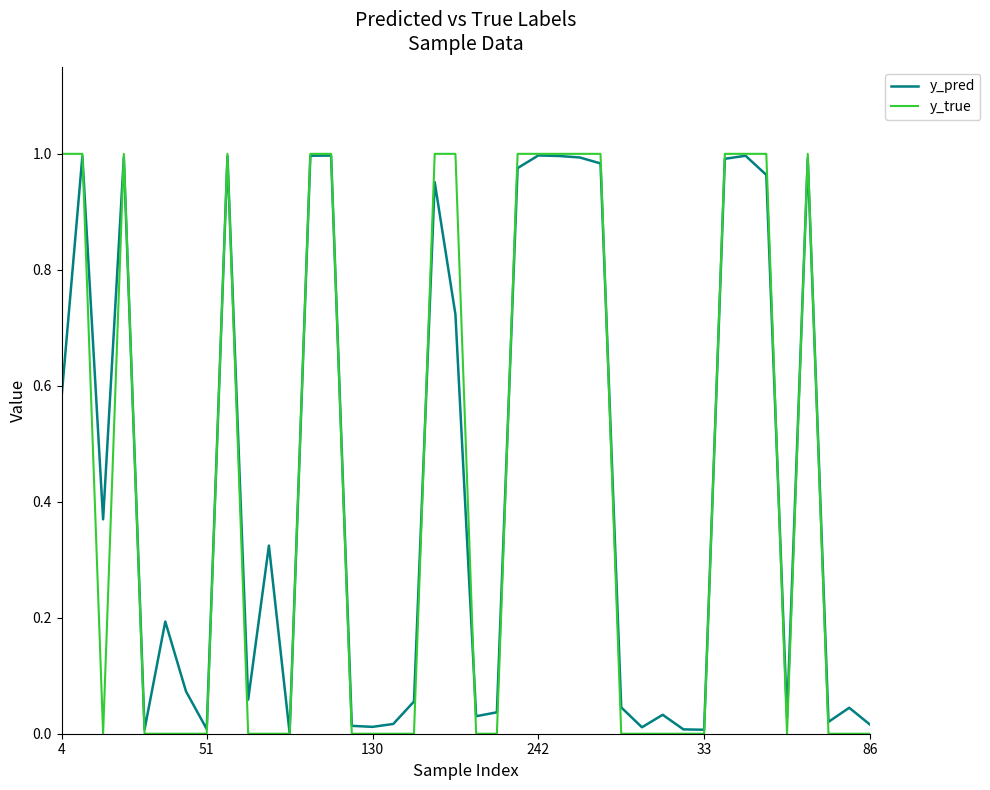

What are all the series names shown in the legend?

y_pred, y_true